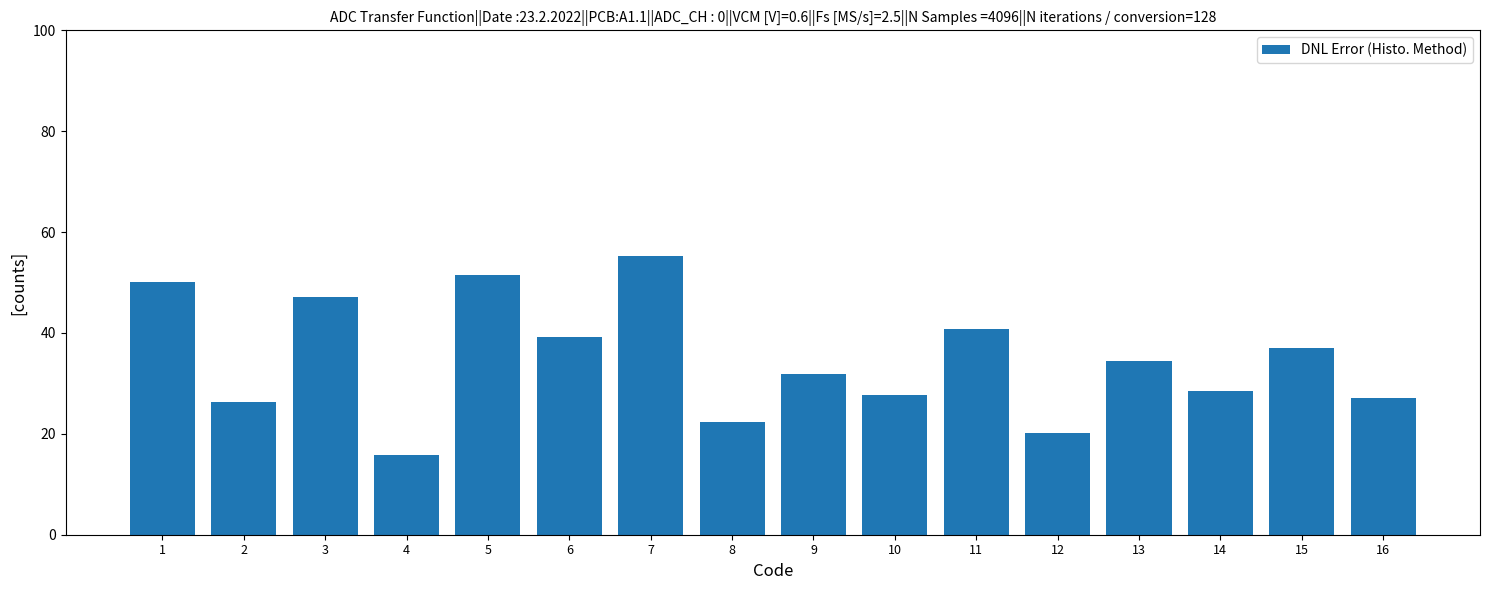

What is the difference between the maximum and minimum values?

39.3